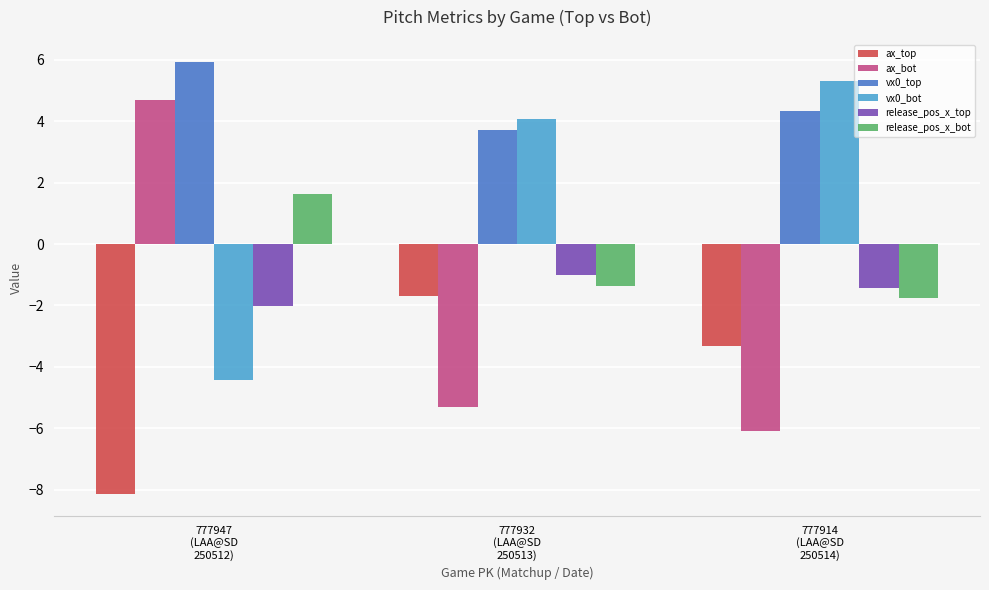

How many values in the release_pos_x_bot series exceed -1?

1